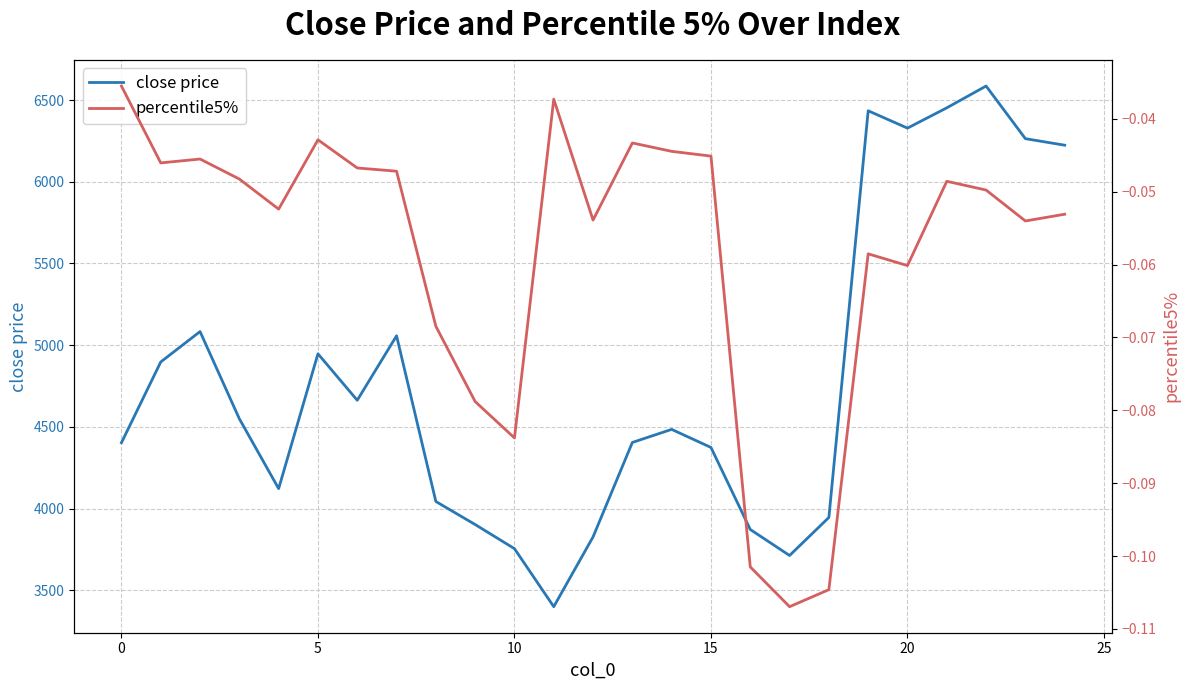

Which has a higher value, 24 or 20?

20